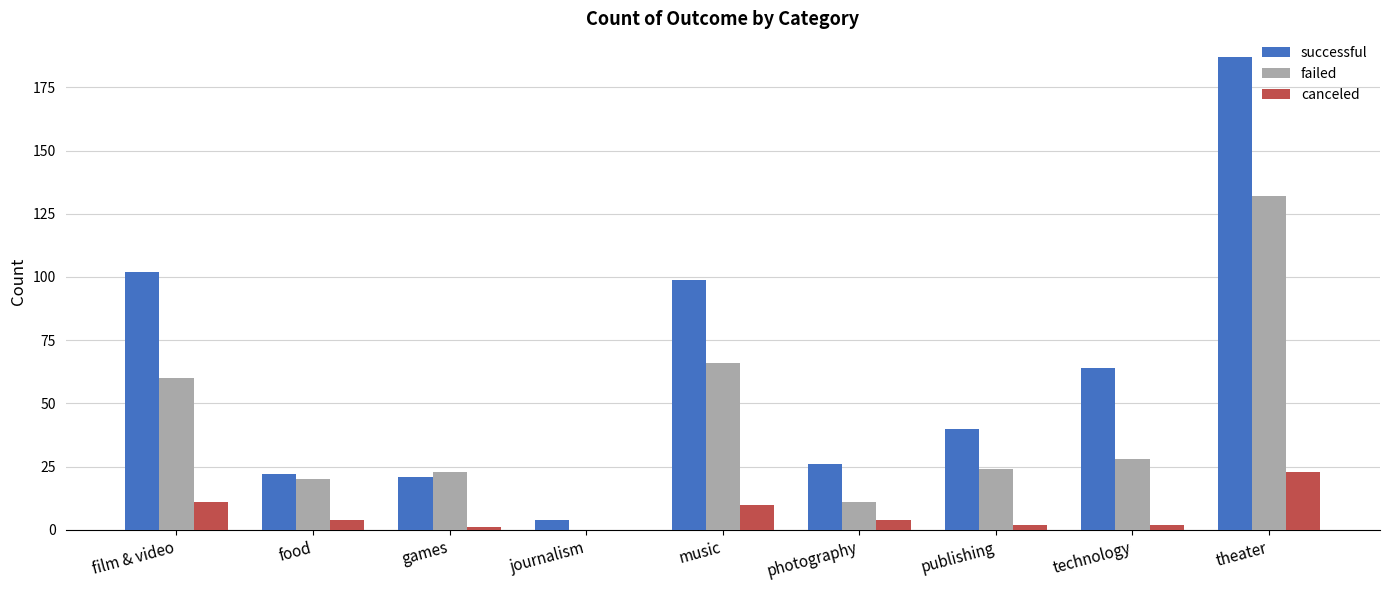

Reading left to right, what are all the values shown in this chart?

successful: 102	22	21	4	99	26	40	64	187
failed: 60	20	23	0	66	11	24	28	132
canceled: 11	4	1	0	10	4	2	2	23